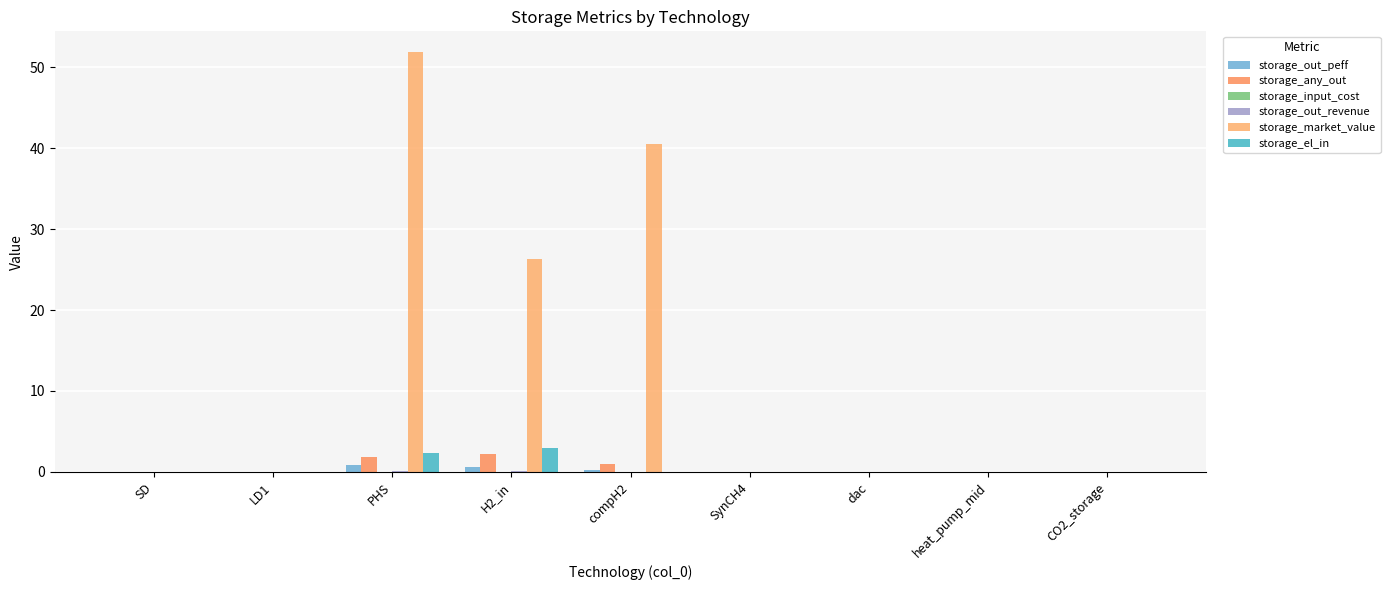

Reading left to right, transcribe all the data shown in this chart.

storage_out_peff: 0.0	0.0	0.9	0.6	0.2	0.0	0.0	0.0	0.0
storage_any_out: 0.0	0.0	1.8	2.2	1.0	0.0	0.0	0.0	0.0
storage_input_cost: 0.0	0.0	0.0	0.0	0.0	0.0	0.0	0.0	0.0
storage_out_revenue: 0.0	0.0	0.1	0.1	0.0	0.0	0.0	0.0	0.0
storage_market_value: 0.0	0.0	51.8	26.4	40.5	0.0	0.0	0.0	0.0
storage_el_in: 0.0	0.0	2.3	3.0	0.0	0.0	0.0	0.0	0.0